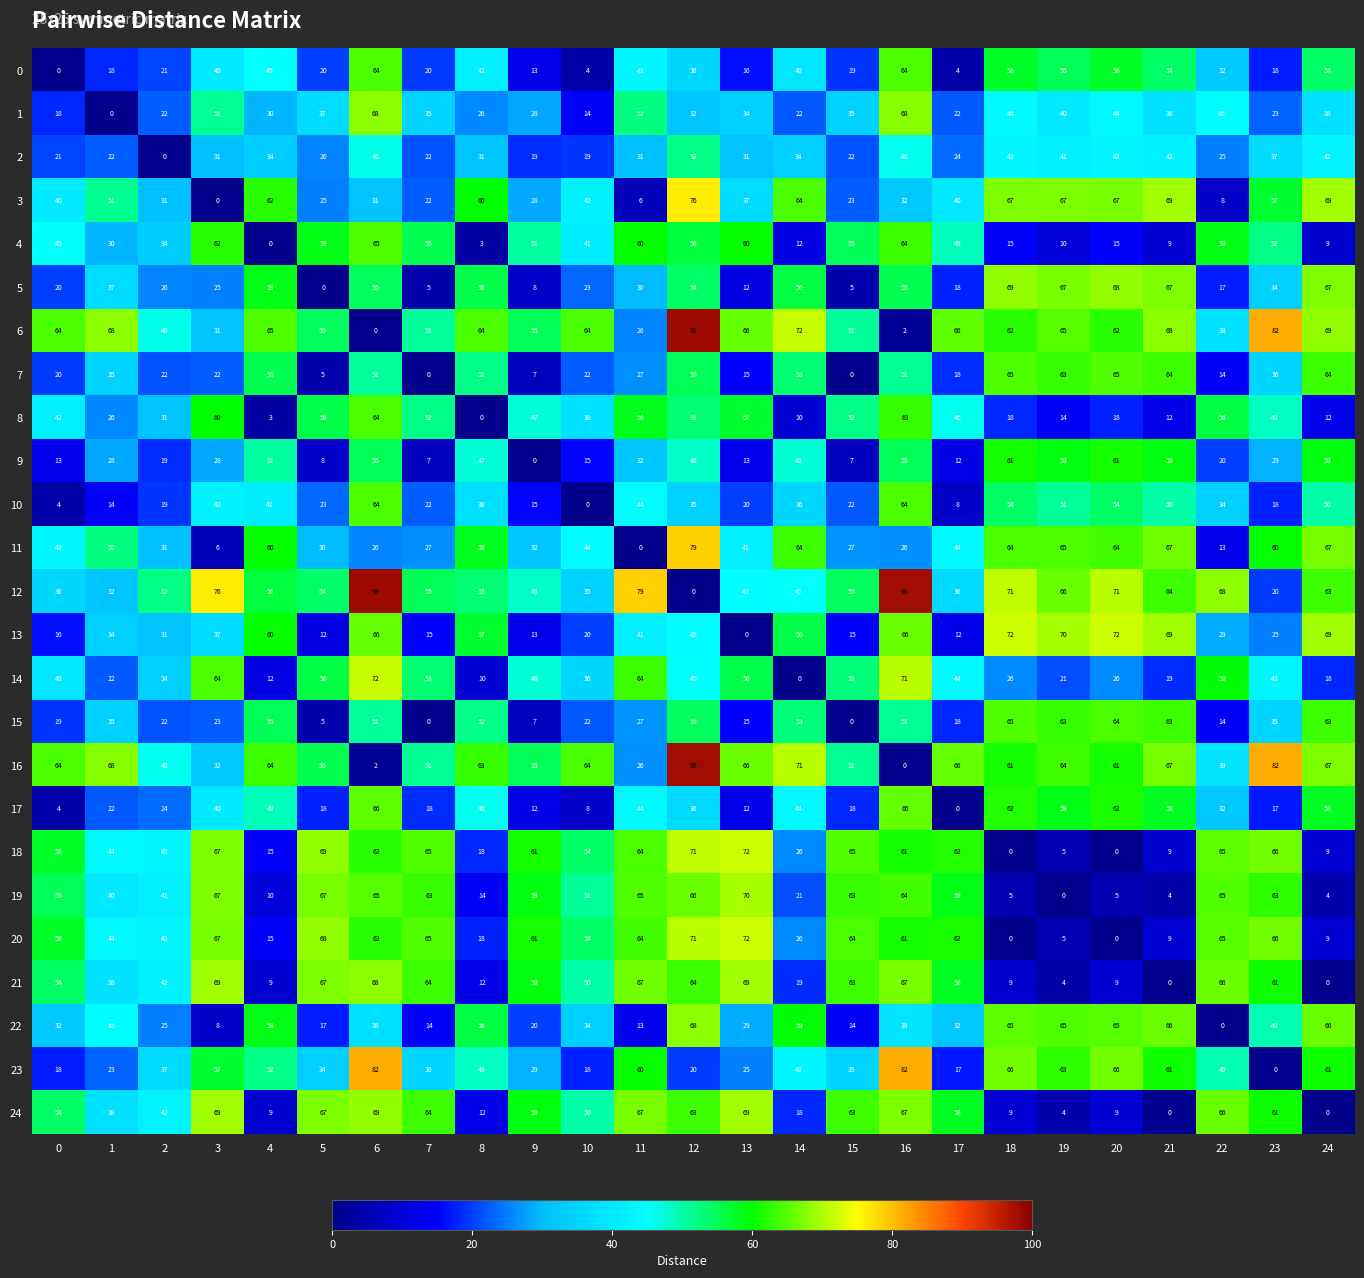

What is the spread (max minus min) of values at 22?

68